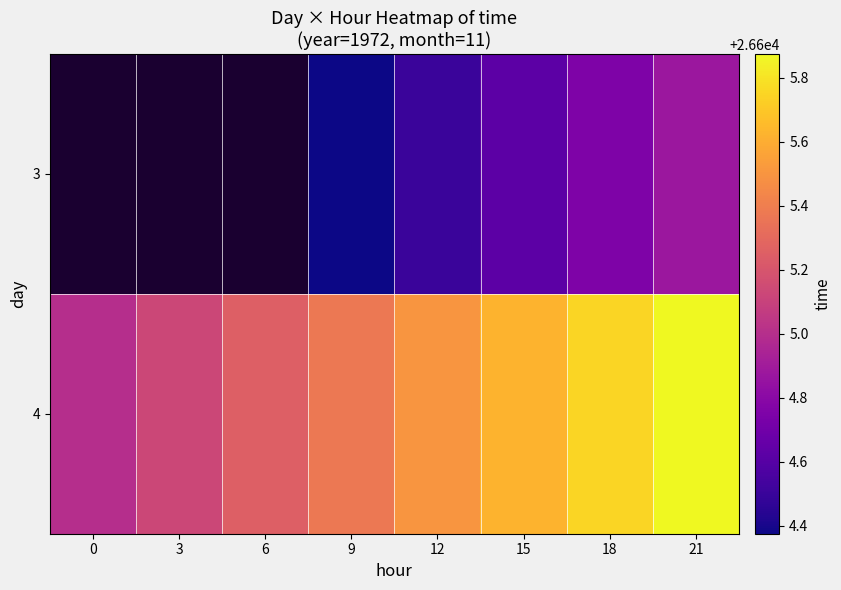

Which series has the widest spread of values?

4